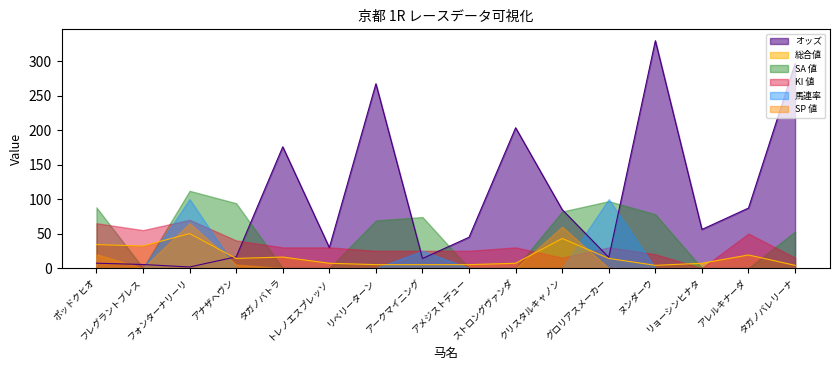

Reading left to right, list all the values displayed in this chart.

オッズ: ポッドクヒオ=7.1	フレグラントブレス=5.2	フォンターナリーリ=1.6	アナザヘヴン=16.3	タガノバトラ=175.8	トレノエスプレッソ=29.7	リベリーターン=267.2	アークマイニング=13.9	アメジストデュー=44.7	ストロングヴァンダ=203.4	クリスタルキャノン=84.7	グロリアスメーカー=15.5	ヌンダーウ=329.6	リョーシンヒナタ=56.0	アレルキナーダ=87.0	タガノバレリーナ=296.1
総合値: ポッドクヒオ=34.0	フレグラントブレス=32.0	フォンターナリーリ=50.0	アナザヘヴン=14.0	タガノバトラ=16.0	トレノエスプレッソ=7.0	リベリーターン=5.0	アークマイニング=5.0	アメジストデュー=5.0	ストロングヴァンダ=7.0	クリスタルキャノン=43.0	グロリアスメーカー=14.0	ヌンダーウ=4.0	リョーシンヒナタ=7.0	アレルキナーダ=19.0	タガノバレリーナ=4.0
SA 値: ポッドクヒオ=88.0	フレグラントブレス=0.0	フォンターナリーリ=112.0	アナザヘヴン=94.0	タガノバトラ=0.0	トレノエスプレッソ=0.0	リベリーターン=69.0	アークマイニング=74.0	アメジストデュー=0.0	ストロングヴァンダ=0.0	クリスタルキャノン=82.0	グロリアスメーカー=97.0	ヌンダーウ=78.0	リョーシンヒナタ=0.0	アレルキナーダ=0.0	タガノバレリーナ=53.0
KI 値: ポッドクヒオ=65.0	フレグラントブレス=55.0	フォンターナリーリ=70.0	アナザヘヴン=40.0	タガノバトラ=30.0	トレノエスプレッソ=30.0	リベリーターン=25.0	アークマイニング=25.0	アメジストデュー=25.0	ストロングヴァンダ=30.0	クリスタルキャノン=15.0	グロリアスメーカー=30.0	ヌンダーウ=20.0	リョーシンヒナタ=0.0	アレルキナーダ=50.0	タガノバレリーナ=15.0
馬連率: ポッドクヒオ=0.0	フレグラントブレス=0.0	フォンターナリーリ=100.0	アナザヘヴン=0.0	タガノバトラ=0.0	トレノエスプレッソ=0.0	リベリーターン=0.0	アークマイニング=25.0	アメジストデュー=0.0	ストロングヴァンダ=0.0	クリスタルキャノン=0.0	グロリアスメーカー=100.0	ヌンダーウ=0.0	リョーシンヒナタ=0.0	アレルキナーダ=0.0	タガノバレリーナ=0.0
SP 値: ポッドクヒオ=20.0	フレグラントブレス=0.0	フォンターナリーリ=65.0	アナザヘヴン=5.0	タガノバトラ=0.0	トレノエスプレッソ=0.0	リベリーターン=0.0	アークマイニング=0.0	アメジストデュー=0.0	ストロングヴァンダ=0.0	クリスタルキャノン=60.0	グロリアスメーカー=0.0	ヌンダーウ=0.0	リョーシンヒナタ=0.0	アレルキナーダ=0.0	タガノバレリーナ=0.0